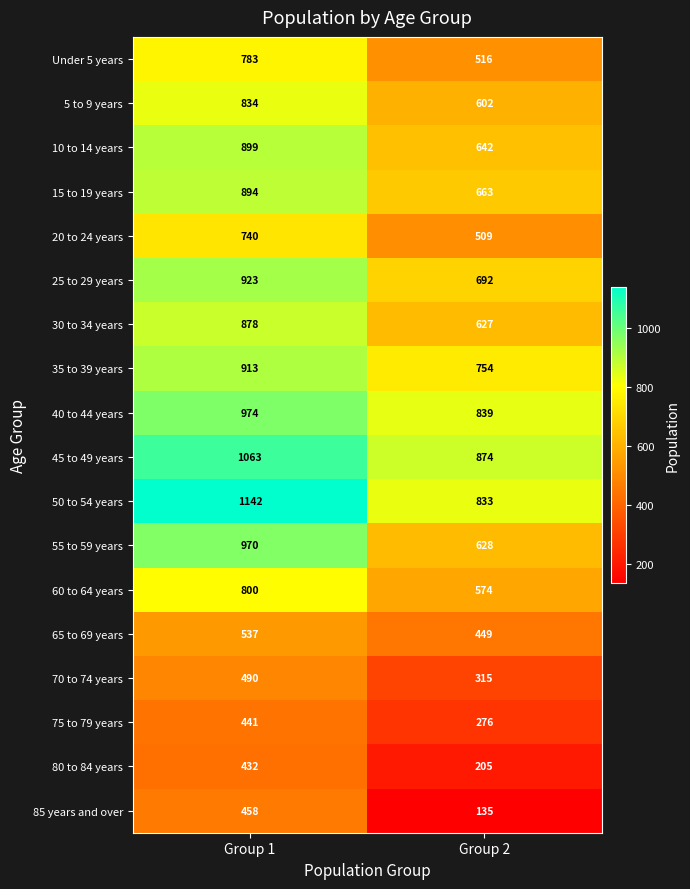

The 15 to 19 years series shows 663 at Group 2. True or false?

True